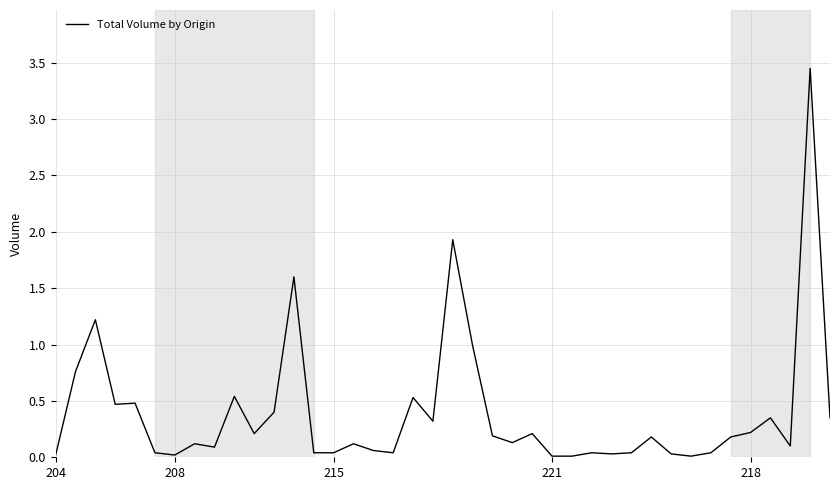

What is the difference between the maximum and minimum values?

3.4